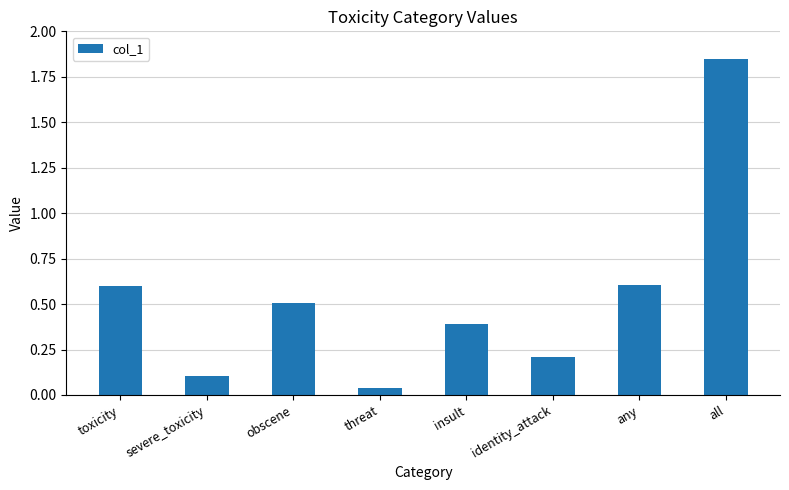

Where is the data nearest to the value 0?

threat